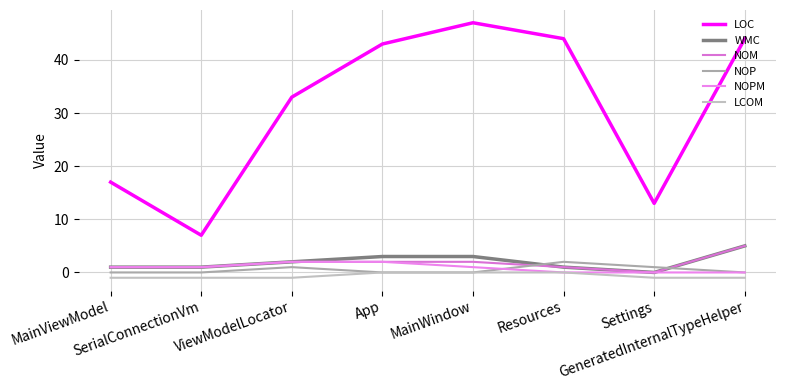

What is the minimum value shown in the chart?

-1